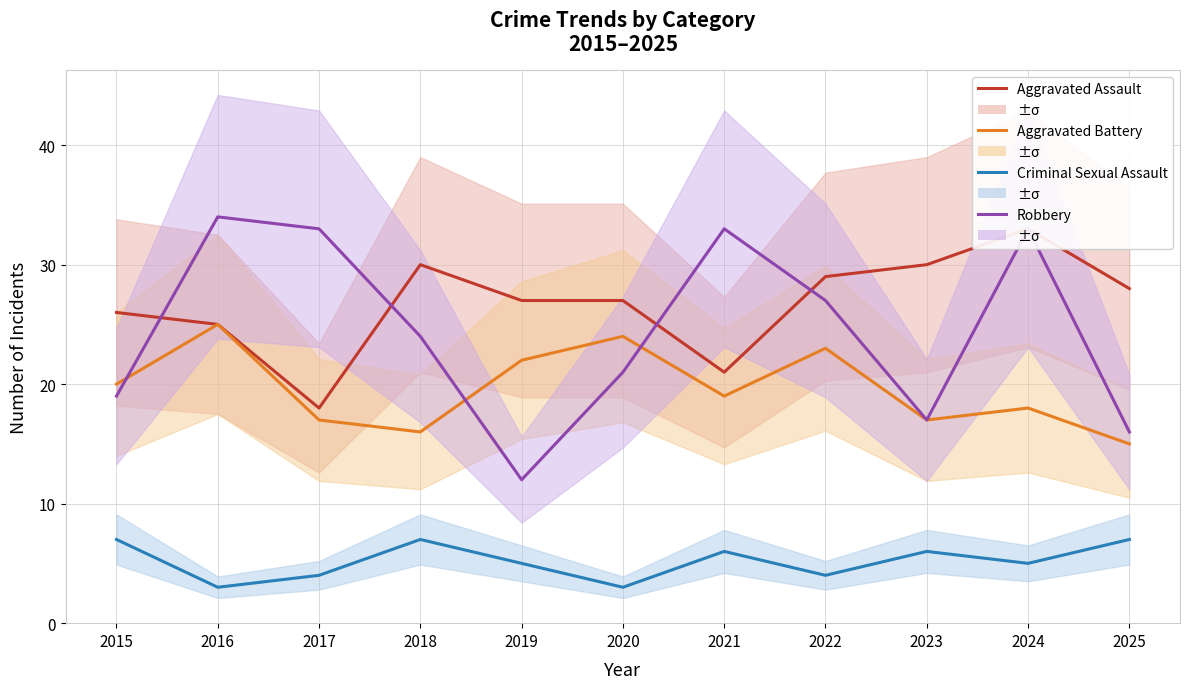

How many interior local valleys does the Aggravated Assault series have?

2